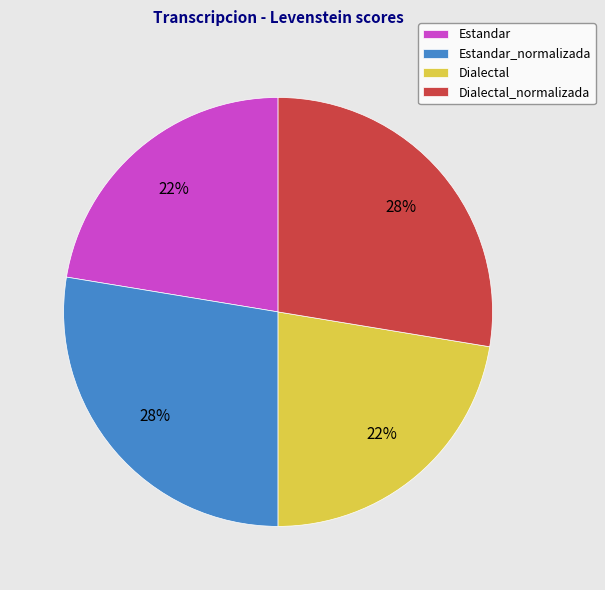

The Dialectal slice represents 22% of the pie. True or false?

True